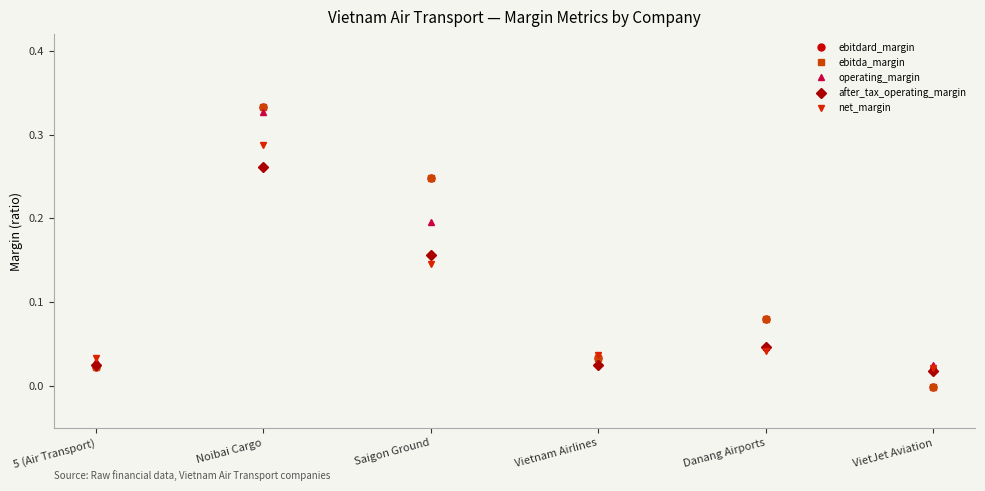

The ebitda_margin series shows 0.1 at Danang Airports. True or false?

True